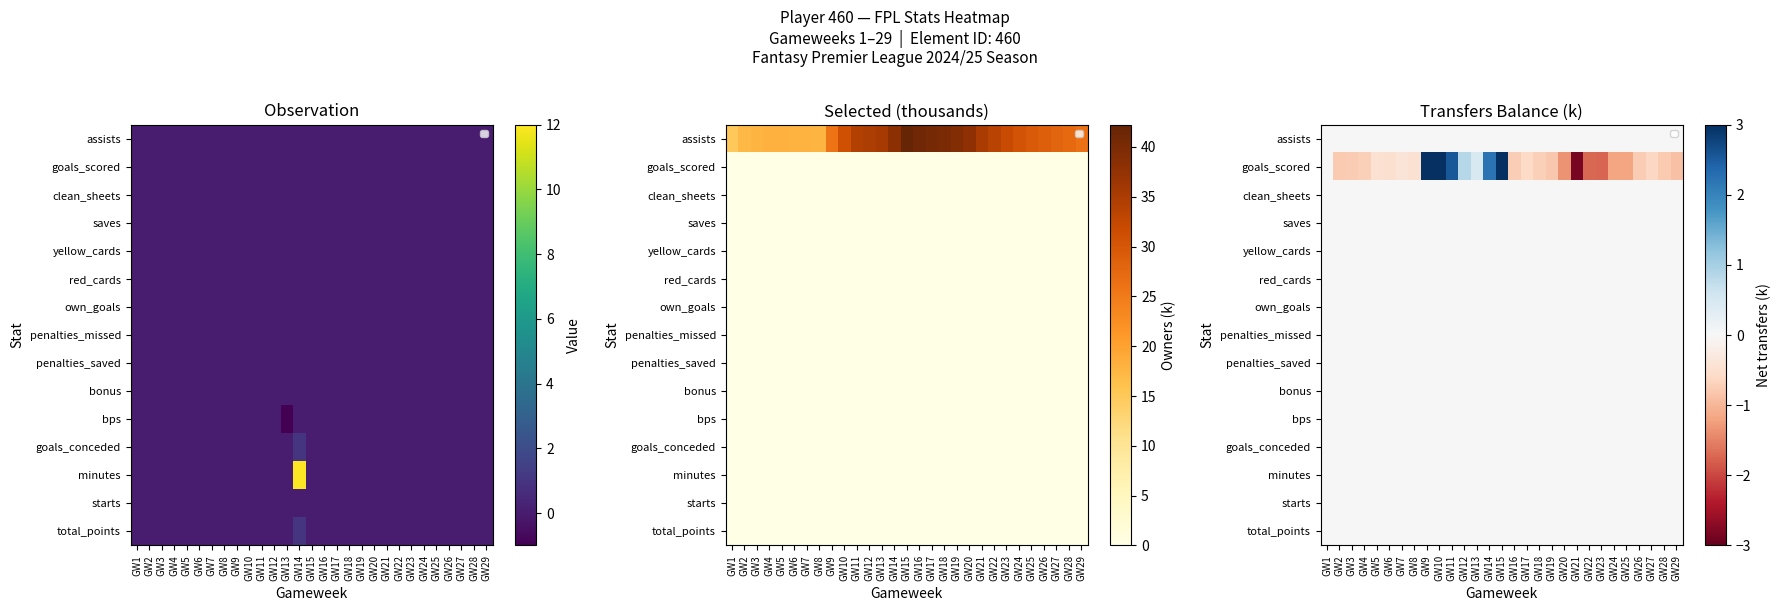

Is the value of minutes at GW9 greater than the value of bps at GW15?

No